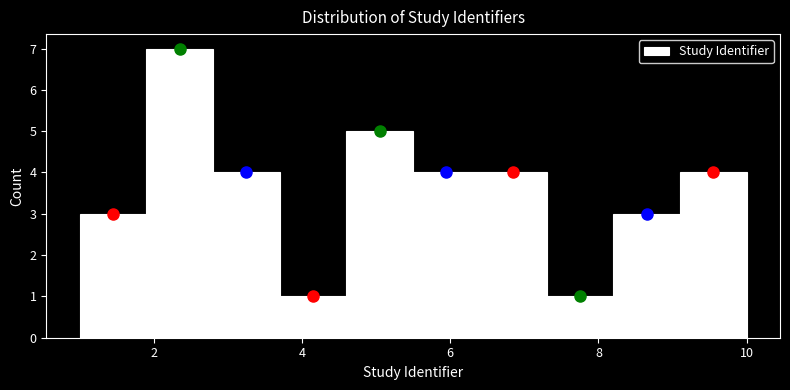

What is the height of the bar covering 5.5 to 6.4 on the x-axis? Neither the bar edges nor the heights are printed on the chart, so give them approximately, as read against the axes.

4